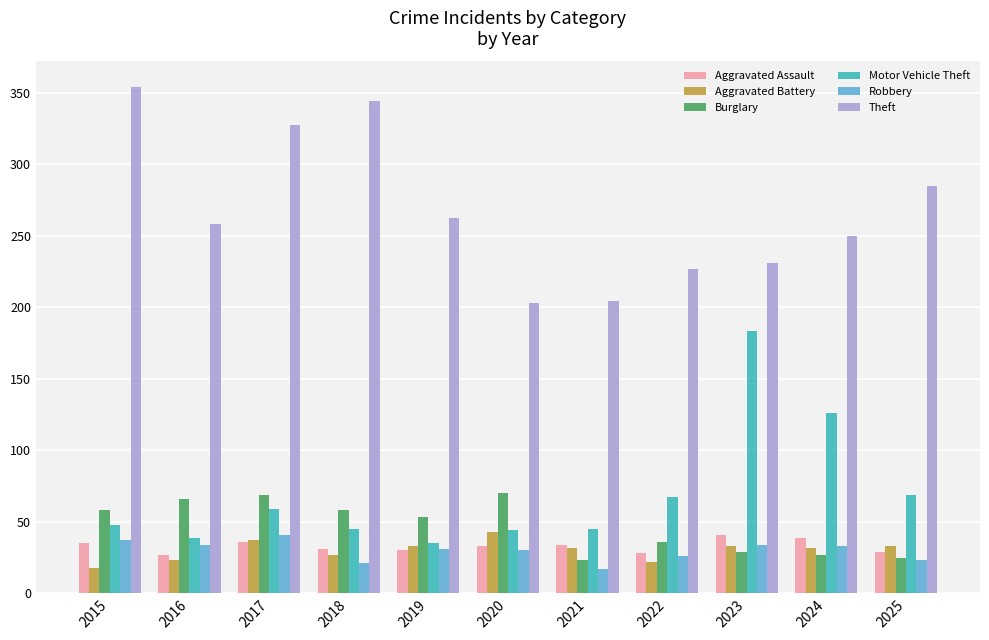

What is the difference between the second highest and minimum values in the Aggravated Battery series?

19